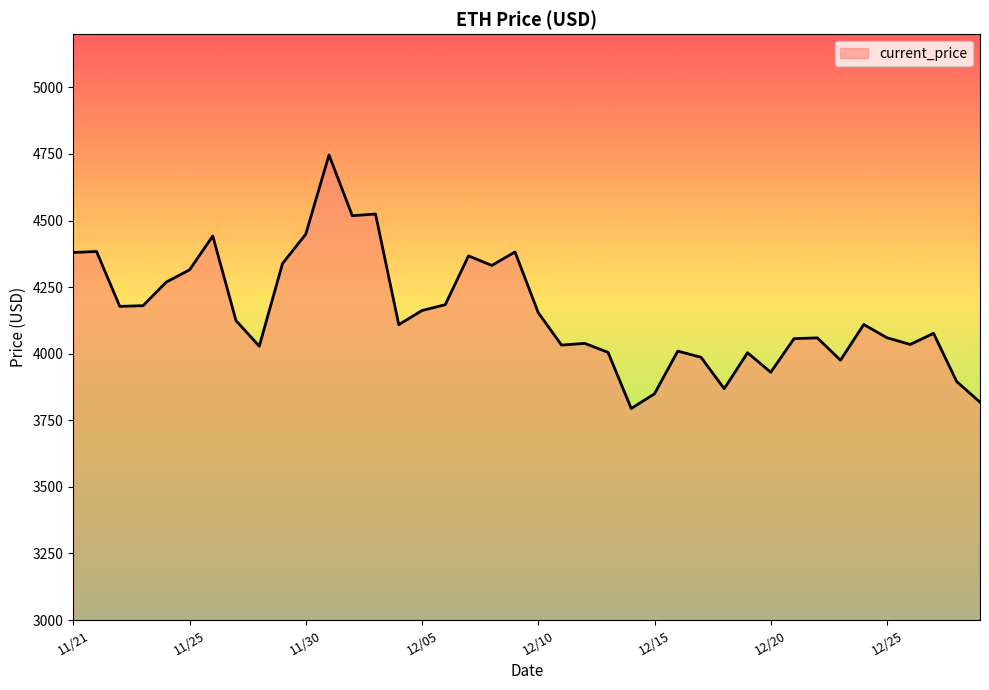

What is the difference between the maximum and second lowest values?

928.3